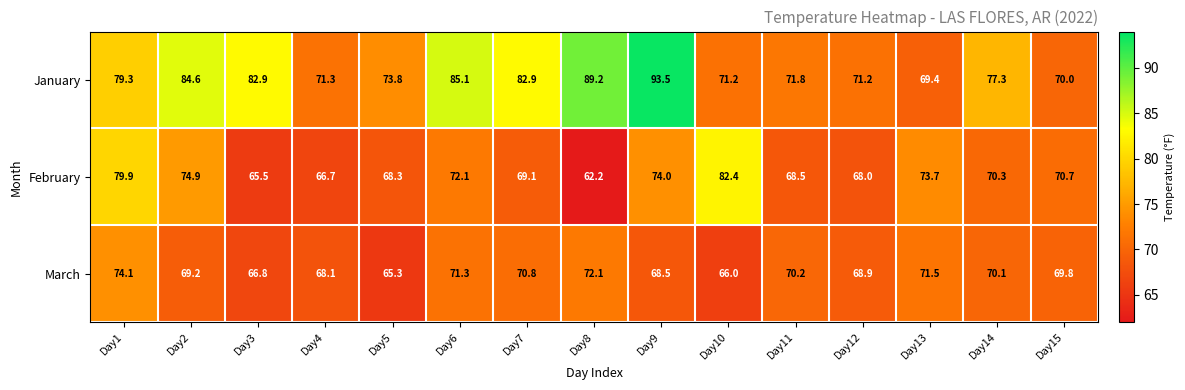

What is the difference between the maximum and minimum values in the February series?

20.2